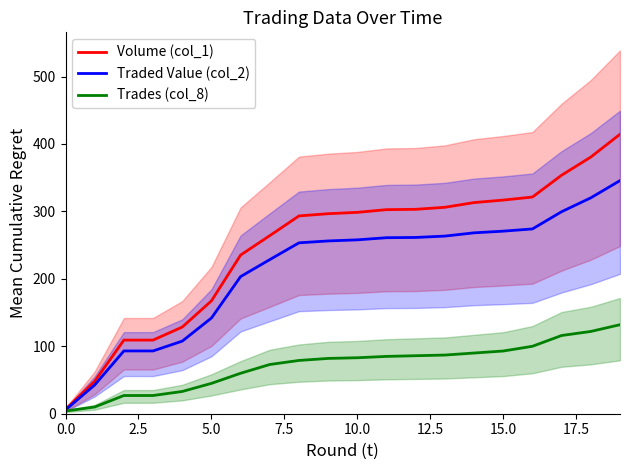

Reading left to right, what are all the values shown in this chart?

Volume (col_1): 6.6	48.2	109.2	109.2	128.5	167.4	235.3	264.1	293.3	296.6	298.6	302.6	303.1	306.1	313.1	316.8	321.3	353.7	380.6	414.4
Traded Value (col_2): 5.7	42.7	93.1	93.1	107.7	141.9	203.4	228.6	253.4	256.2	257.8	261.0	261.4	263.4	268.2	270.7	274.0	299.6	320.1	345.7
Trades (col_8): 4.0	10.0	27.0	27.0	33.0	45.0	60.0	73.0	79.0	82.0	83.0	85.0	86.0	87.0	90.0	93.0	100.0	116.0	122.0	132.0